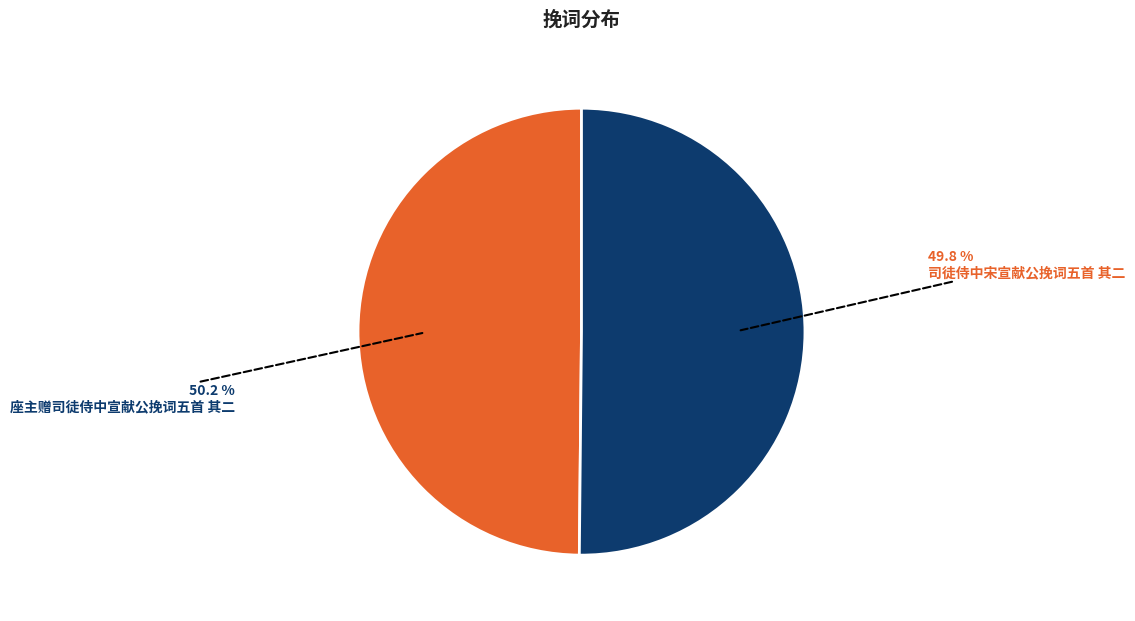

Is it true that 座主赠司徒侍中宣献公挽词五首 其二 is 41% of the pie?

False